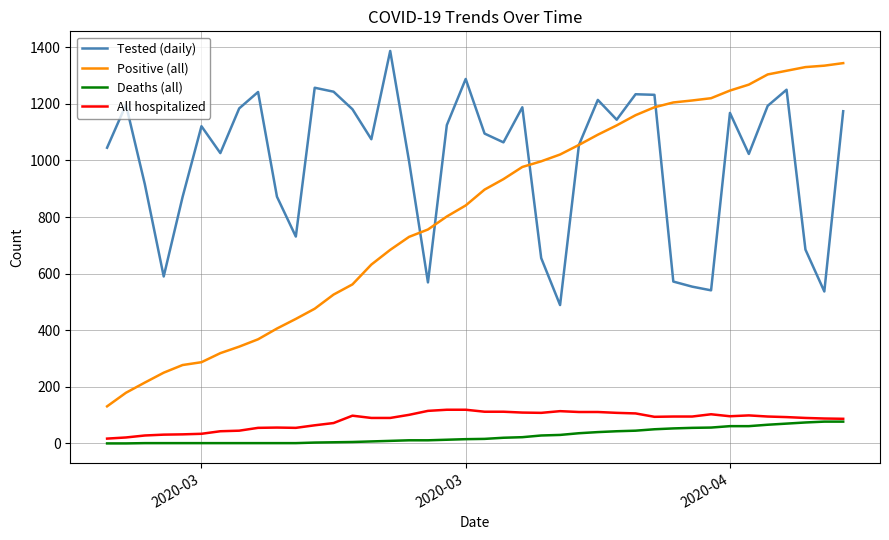

Which series has the largest range (max minus min)?

Positive (all)